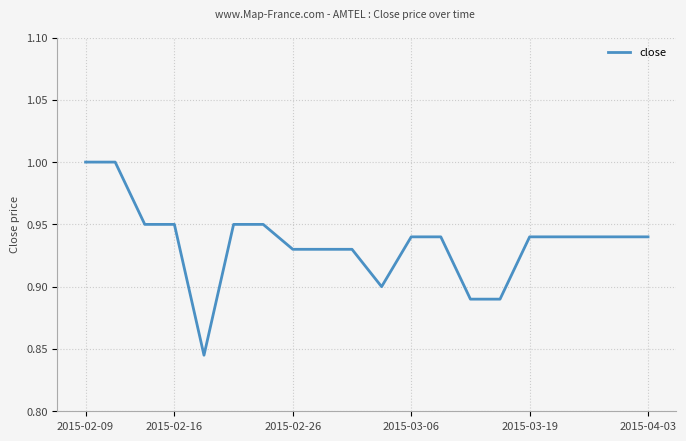

How many lines are shown in the chart?

1